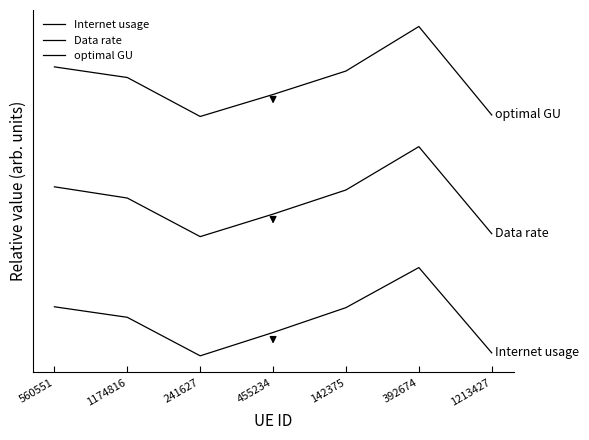

What is the sum of the optimal GU values at 1174816 and 1213427?

173.6